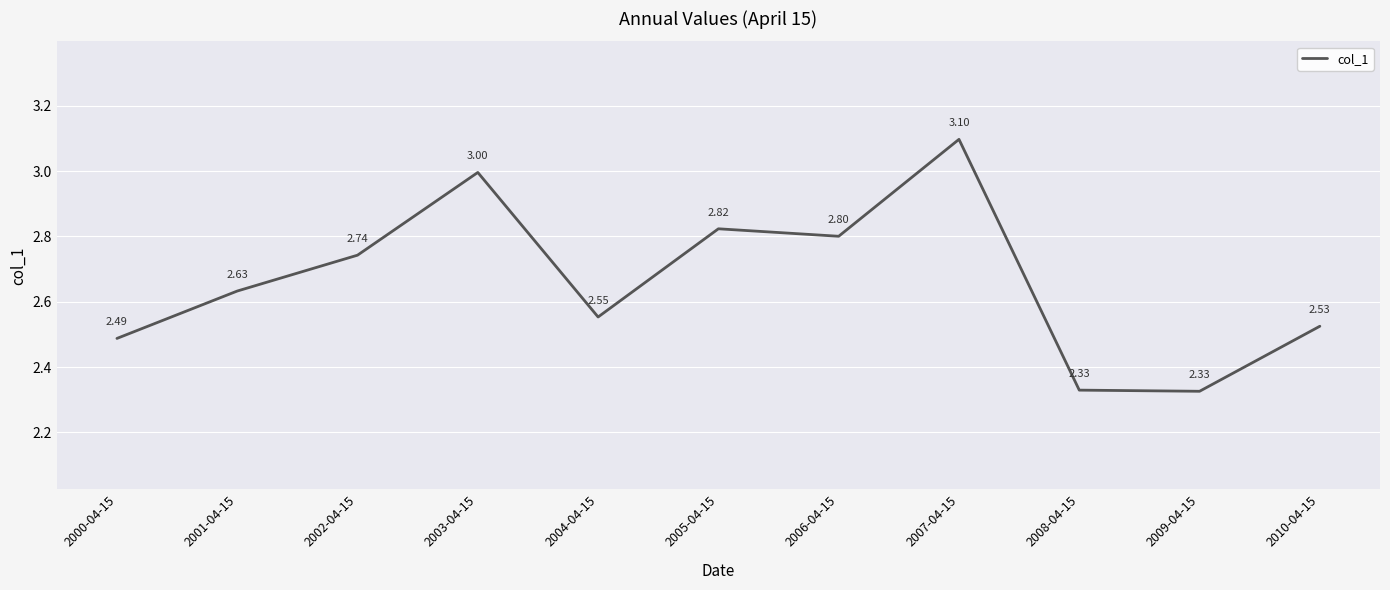

What is the change in value from 2001-04-15 to 2010-04-15?

-0.1